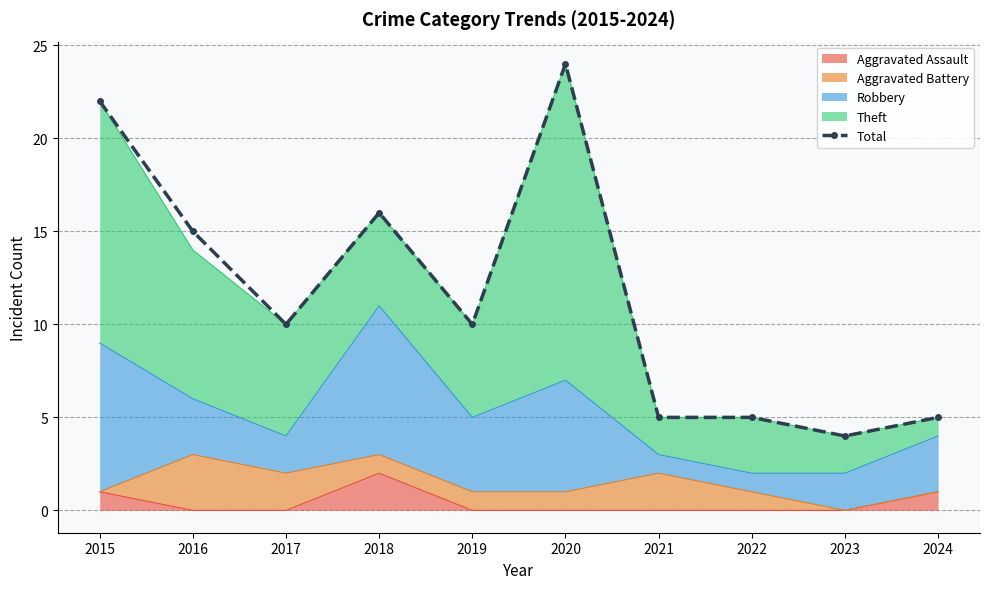

How many lines are shown in the chart?

1